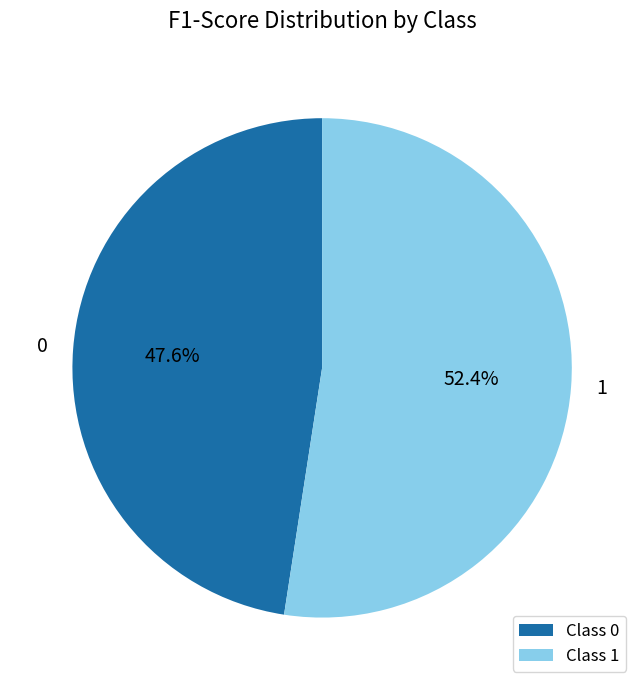

Count the number of slices in the pie.

2